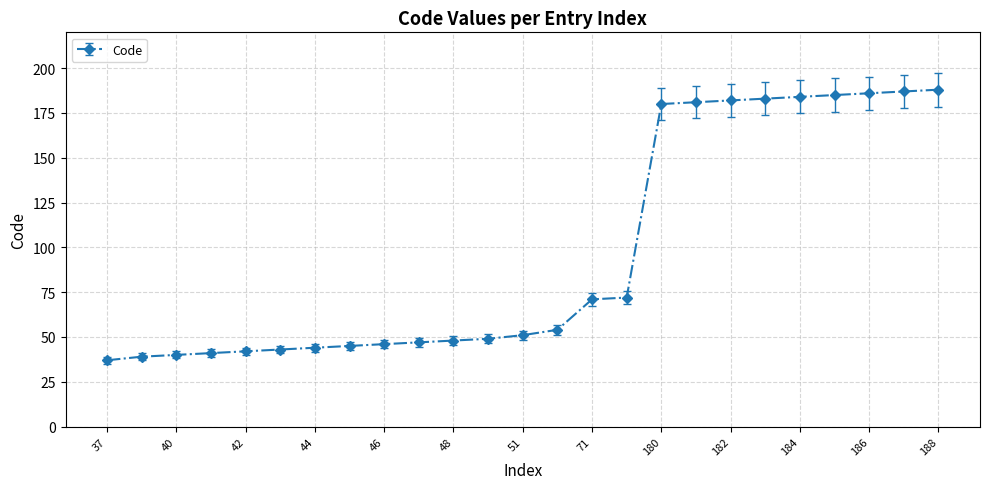

What is the sum of all values?

2425